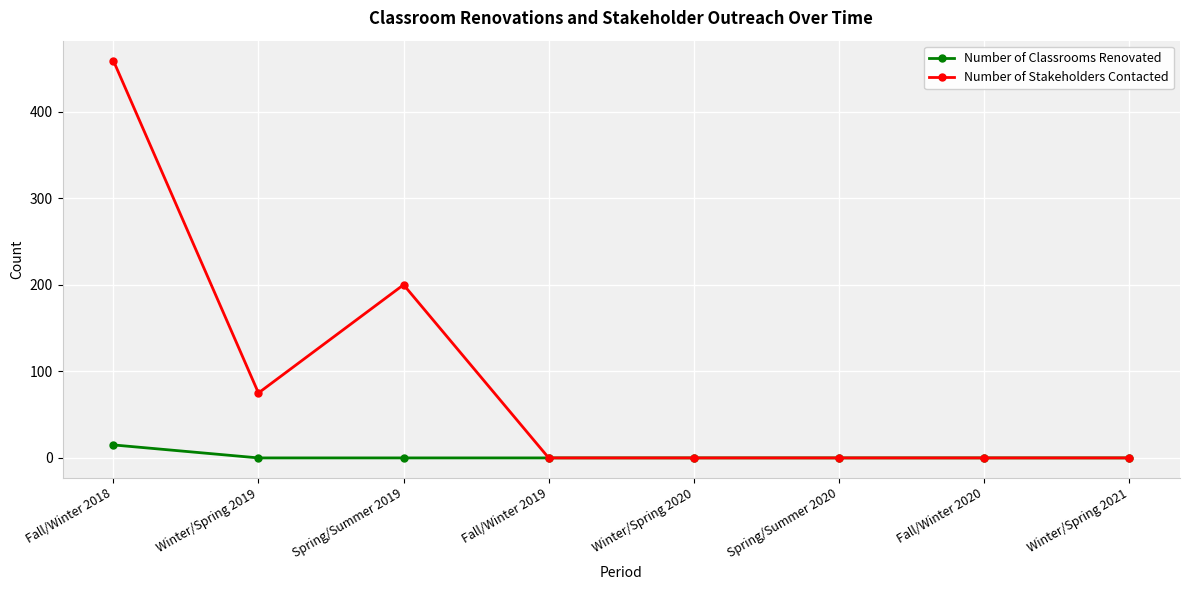

What is the label of the 5th point from the left?

Winter/Spring 2020